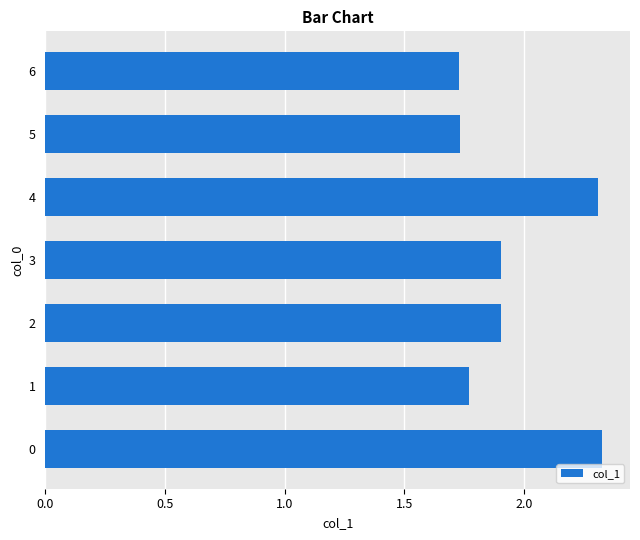

The chart shows a value of 1.9 at 3. True or false?

True